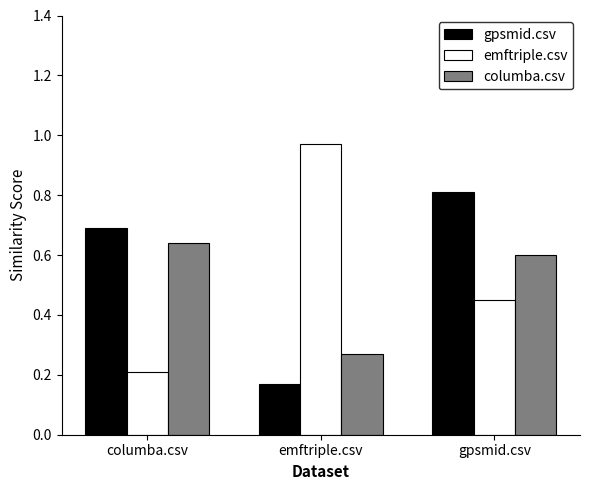

Count the number of data series in this chart.

3